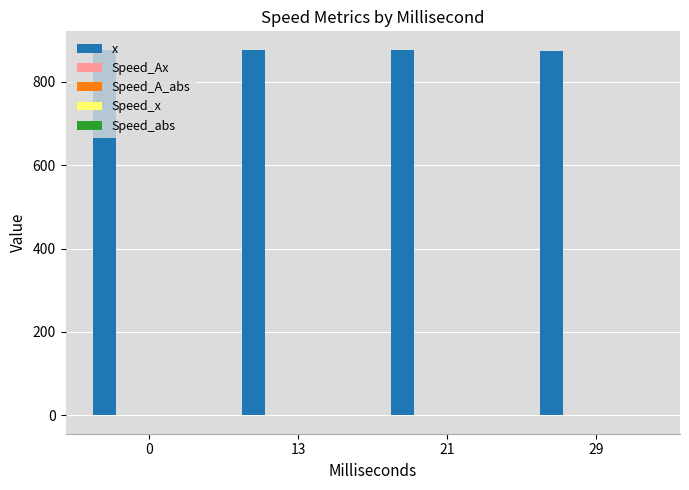

What is the greatest value displayed?

877.0